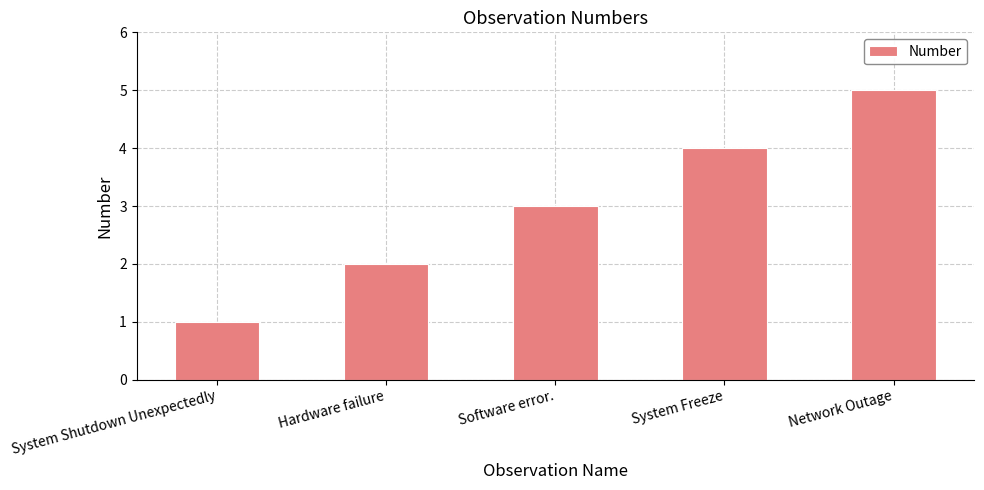

What is the greatest value displayed?

5